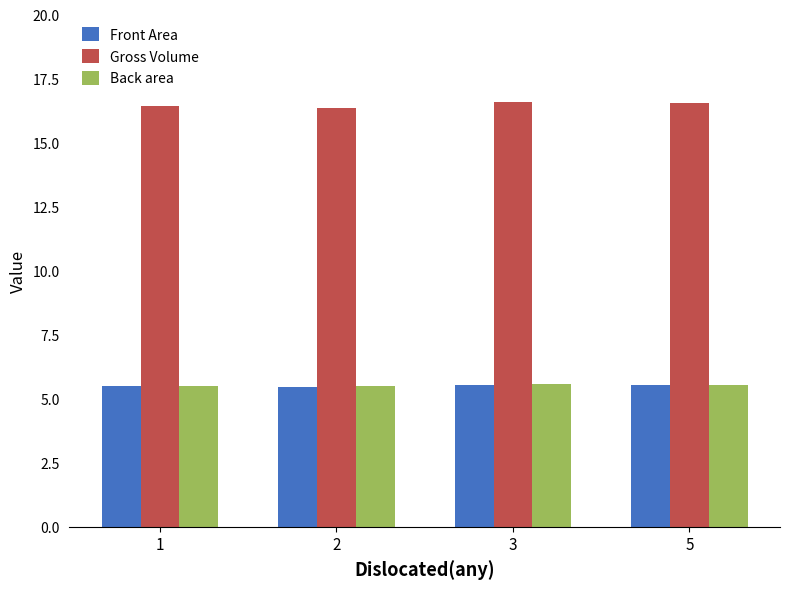

Are the bars horizontal?

No